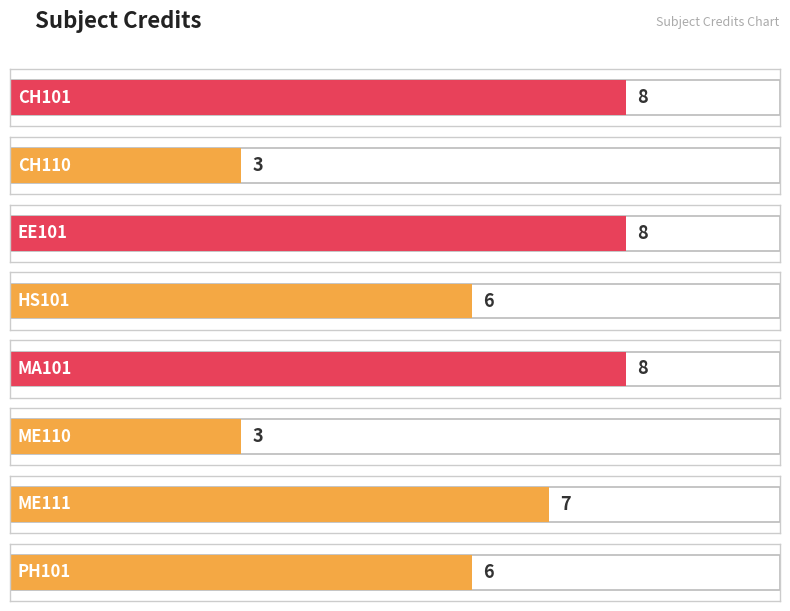

What is the sum of all values?

49